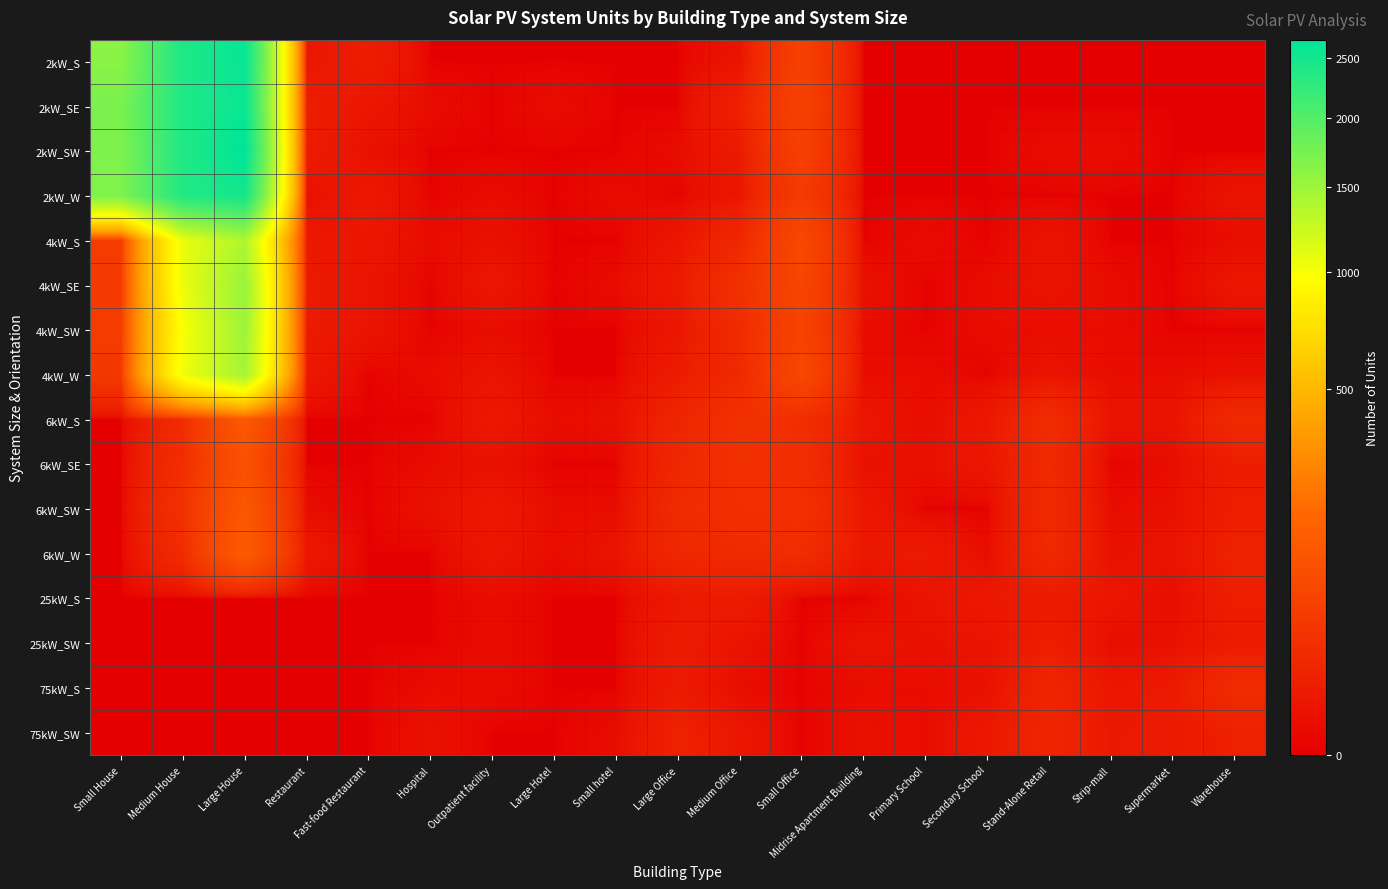

Reading left to right, transcribe all the data shown in this chart.

2kW_S: Small House=1614	Medium House=2404	Large House=2598	Restaurant=4	Fast-food Restaurant=8	Hospital=0	Outpatient facility=0	Large Hotel=0	Small hotel=0	Large Office=0	Medium Office=3	Small Office=56	Midrise Apartment Building=0	Primary School=0	Secondary School=0	Stand-Alone Retail=0	Strip-mall=0	Supermarket=0	Warehouse=0
2kW_SE: Small House=1723	Medium House=2390	Large House=2572	Restaurant=8	Fast-food Restaurant=4	Hospital=1	Outpatient facility=0	Large Hotel=1	Small hotel=0	Large Office=0	Medium Office=11	Small Office=58	Midrise Apartment Building=0	Primary School=0	Secondary School=0	Stand-Alone Retail=0	Strip-mall=0	Supermarket=0	Warehouse=0
2kW_SW: Small House=1695	Medium House=2386	Large House=2668	Restaurant=7	Fast-food Restaurant=2	Hospital=0	Outpatient facility=0	Large Hotel=0	Small hotel=0	Large Office=1	Medium Office=6	Small Office=55	Midrise Apartment Building=0	Primary School=0	Secondary School=0	Stand-Alone Retail=1	Strip-mall=1	Supermarket=0	Warehouse=0
2kW_W: Small House=1690	Medium House=2365	Large House=2489	Restaurant=2	Fast-food Restaurant=5	Hospital=0	Outpatient facility=1	Large Hotel=0	Small hotel=1	Large Office=0	Medium Office=4	Small Office=44	Midrise Apartment Building=0	Primary School=0	Secondary School=0	Stand-Alone Retail=0	Strip-mall=0	Supermarket=0	Warehouse=3
4kW_S: Small House=45	Medium House=1065	Large House=1392	Restaurant=5	Fast-food Restaurant=4	Hospital=1	Outpatient facility=2	Large Hotel=0	Small hotel=0	Large Office=4	Medium Office=17	Small Office=74	Midrise Apartment Building=0	Primary School=1	Secondary School=0	Stand-Alone Retail=3	Strip-mall=0	Supermarket=0	Warehouse=1
4kW_SE: Small House=42	Medium House=1058	Large House=1528	Restaurant=6	Fast-food Restaurant=3	Hospital=0	Outpatient facility=4	Large Hotel=0	Small hotel=1	Large Office=6	Medium Office=27	Small Office=67	Midrise Apartment Building=2	Primary School=0	Secondary School=1	Stand-Alone Retail=3	Strip-mall=1	Supermarket=0	Warehouse=4
4kW_SW: Small House=46	Medium House=983	Large House=1499	Restaurant=6	Fast-food Restaurant=3	Hospital=0	Outpatient facility=1	Large Hotel=0	Small hotel=0	Large Office=4	Medium Office=20	Small Office=61	Midrise Apartment Building=1	Primary School=0	Secondary School=1	Stand-Alone Retail=1	Strip-mall=1	Supermarket=0	Warehouse=0
4kW_W: Small House=38	Medium House=1037	Large House=1450	Restaurant=5	Fast-food Restaurant=0	Hospital=1	Outpatient facility=3	Large Hotel=0	Small hotel=0	Large Office=7	Medium Office=18	Small Office=72	Midrise Apartment Building=1	Primary School=1	Secondary School=0	Stand-Alone Retail=3	Strip-mall=1	Supermarket=1	Warehouse=2
6kW_S: Small House=0	Medium House=21	Large House=120	Restaurant=0	Fast-food Restaurant=0	Hospital=0	Outpatient facility=5	Large Hotel=1	Small hotel=2	Large Office=14	Medium Office=28	Small Office=25	Midrise Apartment Building=4	Primary School=1	Secondary School=5	Stand-Alone Retail=22	Strip-mall=3	Supermarket=3	Warehouse=19
6kW_SE: Small House=0	Medium House=24	Large House=96	Restaurant=0	Fast-food Restaurant=0	Hospital=1	Outpatient facility=2	Large Hotel=0	Small hotel=0	Large Office=16	Medium Office=27	Small Office=23	Midrise Apartment Building=2	Primary School=2	Secondary School=4	Stand-Alone Retail=18	Strip-mall=0	Supermarket=1	Warehouse=8
6kW_SW: Small House=0	Medium House=28	Large House=116	Restaurant=1	Fast-food Restaurant=0	Hospital=2	Outpatient facility=5	Large Hotel=1	Small hotel=1	Large Office=20	Medium Office=25	Small Office=27	Midrise Apartment Building=5	Primary School=0	Secondary School=0	Stand-Alone Retail=20	Strip-mall=1	Supermarket=2	Warehouse=9
6kW_W: Small House=0	Medium House=21	Large House=128	Restaurant=5	Fast-food Restaurant=0	Hospital=0	Outpatient facility=4	Large Hotel=1	Small hotel=3	Large Office=16	Medium Office=19	Small Office=22	Midrise Apartment Building=5	Primary School=6	Secondary School=1	Stand-Alone Retail=18	Strip-mall=2	Supermarket=3	Warehouse=11
25kW_S: Small House=0	Medium House=0	Large House=0	Restaurant=0	Fast-food Restaurant=0	Hospital=0	Outpatient facility=1	Large Hotel=0	Small hotel=0	Large Office=5	Medium Office=7	Small Office=0	Midrise Apartment Building=0	Primary School=3	Secondary School=5	Stand-Alone Retail=6	Strip-mall=4	Supermarket=1	Warehouse=9
25kW_SW: Small House=0	Medium House=0	Large House=0	Restaurant=0	Fast-food Restaurant=0	Hospital=0	Outpatient facility=1	Large Hotel=0	Small hotel=0	Large Office=7	Medium Office=3	Small Office=0	Midrise Apartment Building=3	Primary School=2	Secondary School=3	Stand-Alone Retail=9	Strip-mall=1	Supermarket=2	Warehouse=7
75kW_S: Small House=0	Medium House=0	Large House=0	Restaurant=0	Fast-food Restaurant=0	Hospital=1	Outpatient facility=1	Large Hotel=0	Small hotel=0	Large Office=6	Medium Office=1	Small Office=0	Midrise Apartment Building=1	Primary School=1	Secondary School=2	Stand-Alone Retail=14	Strip-mall=4	Supermarket=6	Warehouse=21
75kW_SW: Small House=0	Medium House=0	Large House=0	Restaurant=0	Fast-food Restaurant=0	Hospital=2	Outpatient facility=0	Large Hotel=0	Small hotel=1	Large Office=11	Medium Office=4	Small Office=0	Midrise Apartment Building=2	Primary School=1	Secondary School=5	Stand-Alone Retail=14	Strip-mall=5	Supermarket=6	Warehouse=10